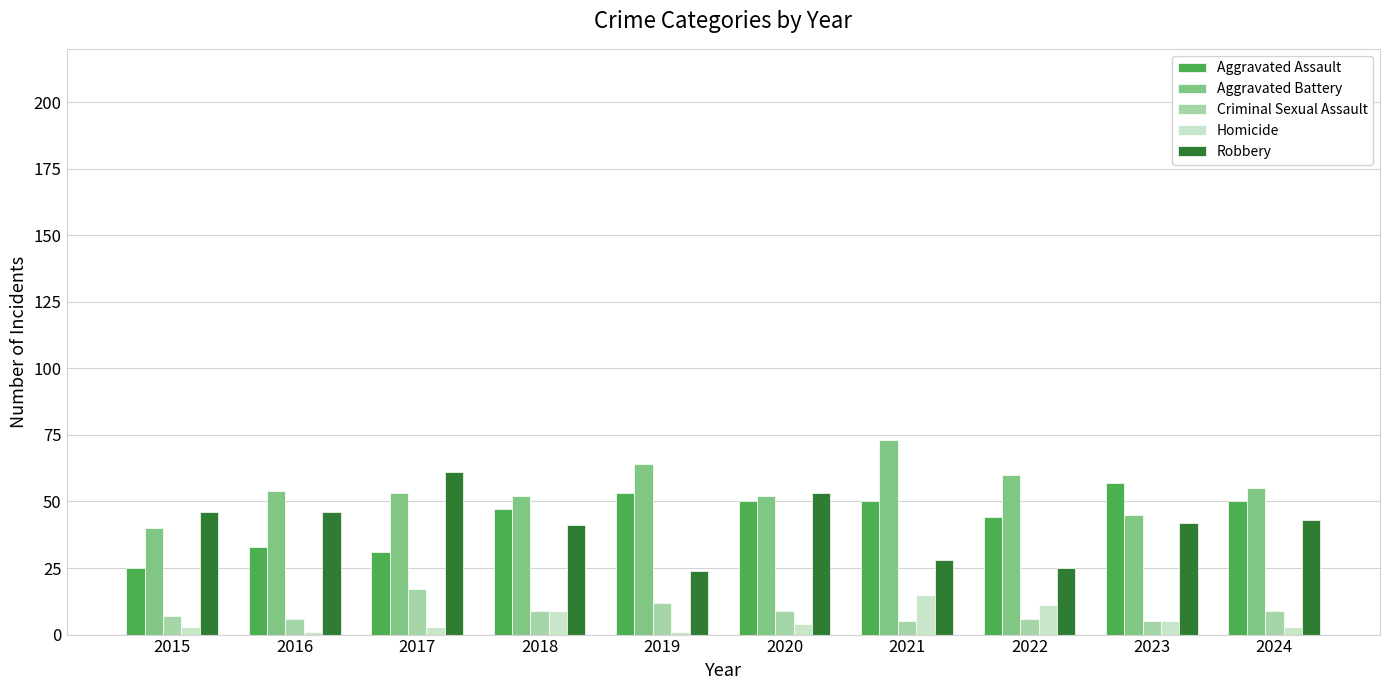

Is the value of Homicide at 2023 greater than the value of Aggravated Assault at 2015?

No